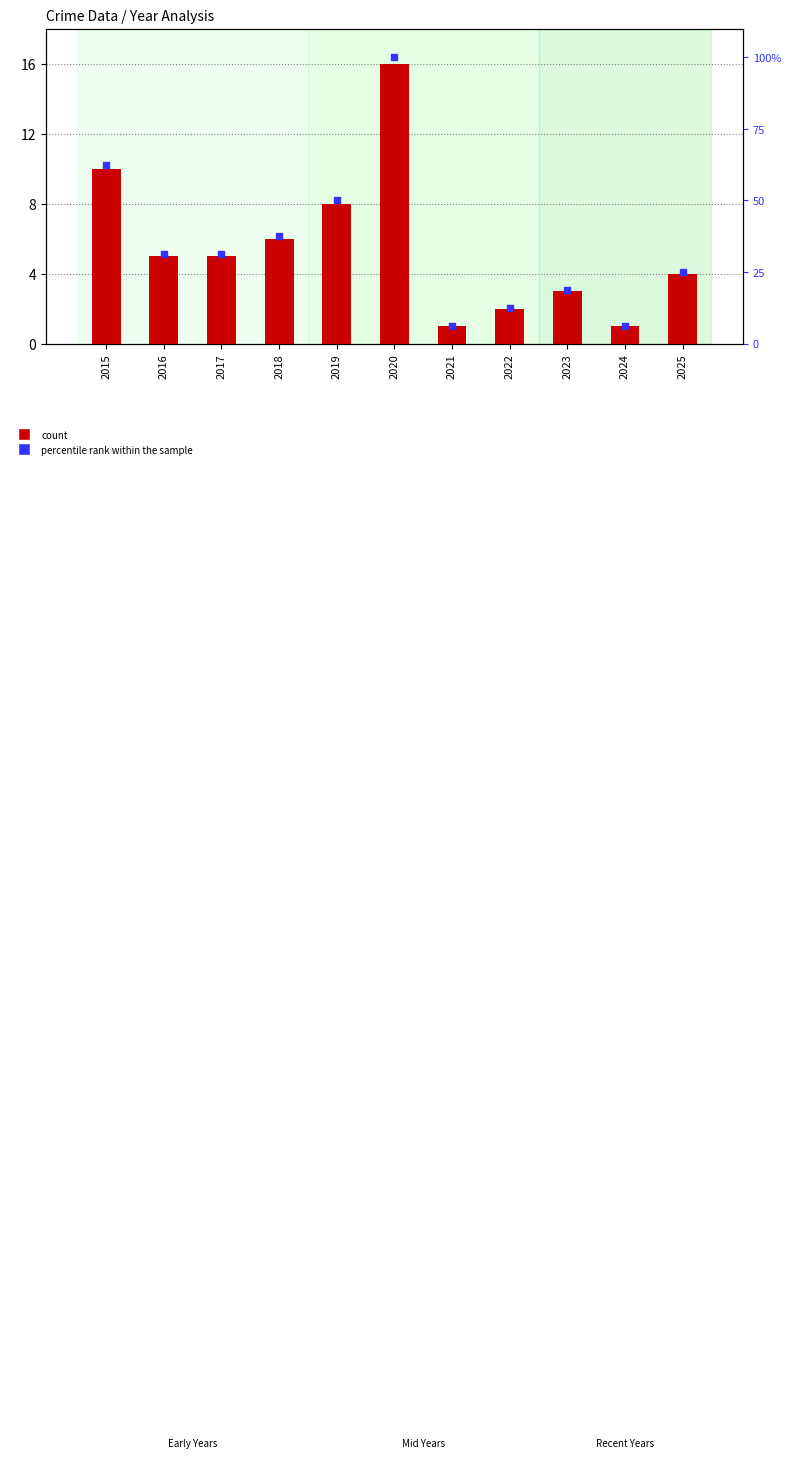

Which series contains the highest Y value?

percentile rank within the sample